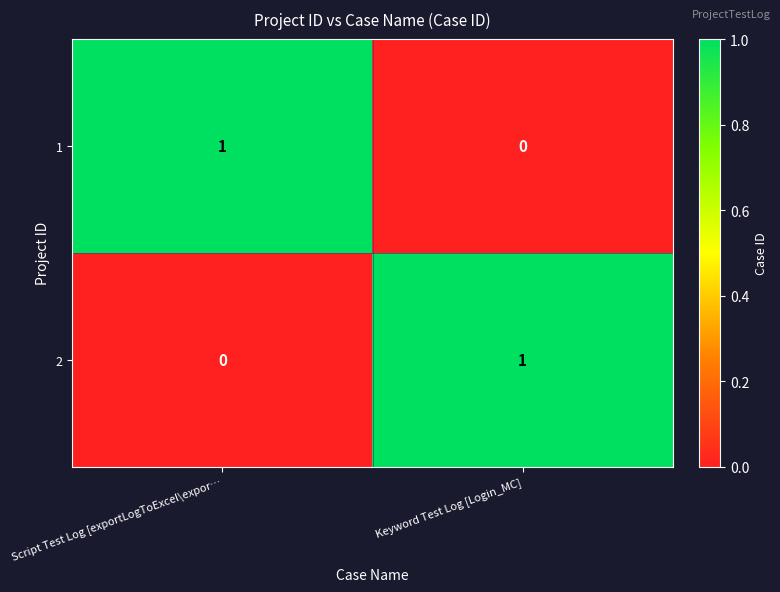

Where is 1 nearest to the value 0?

Keyword Test Log [Login_MC]